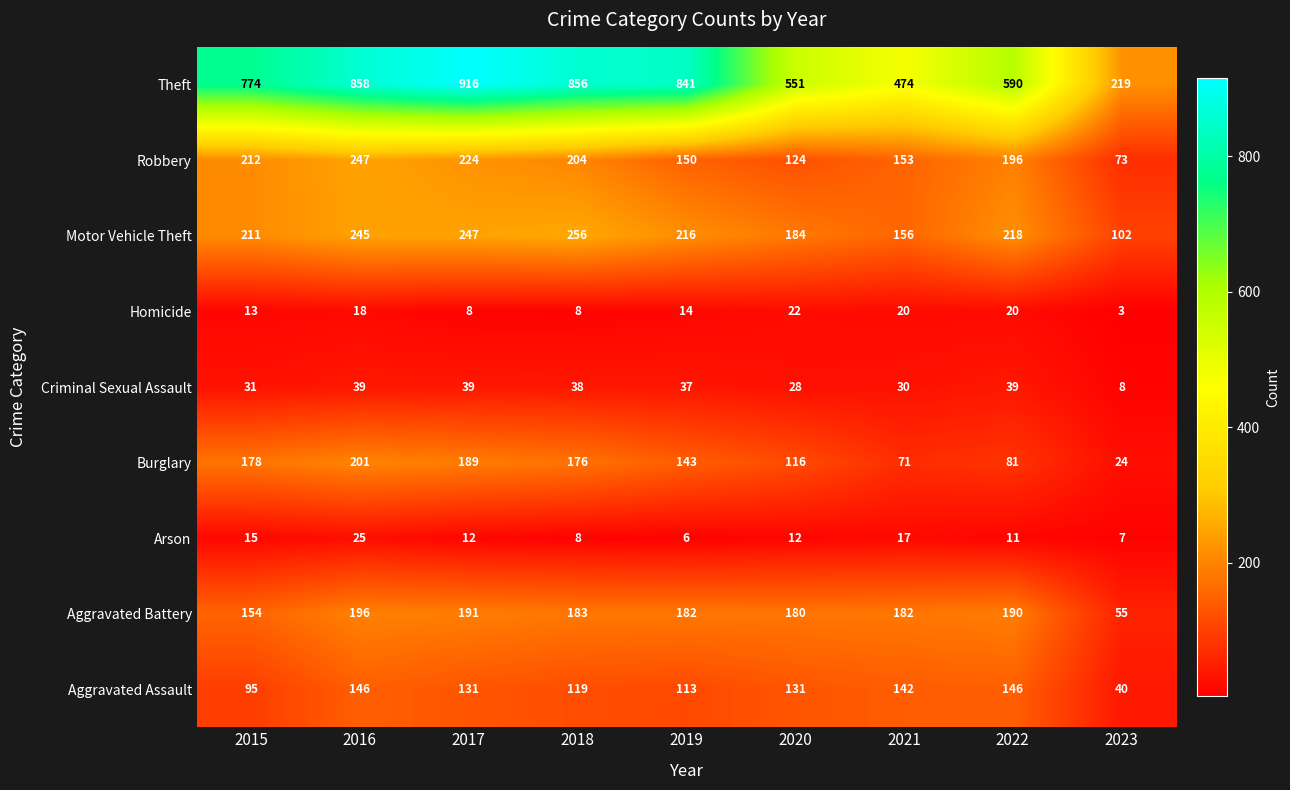

What is the difference between the highest and lowest values at 2020?

539